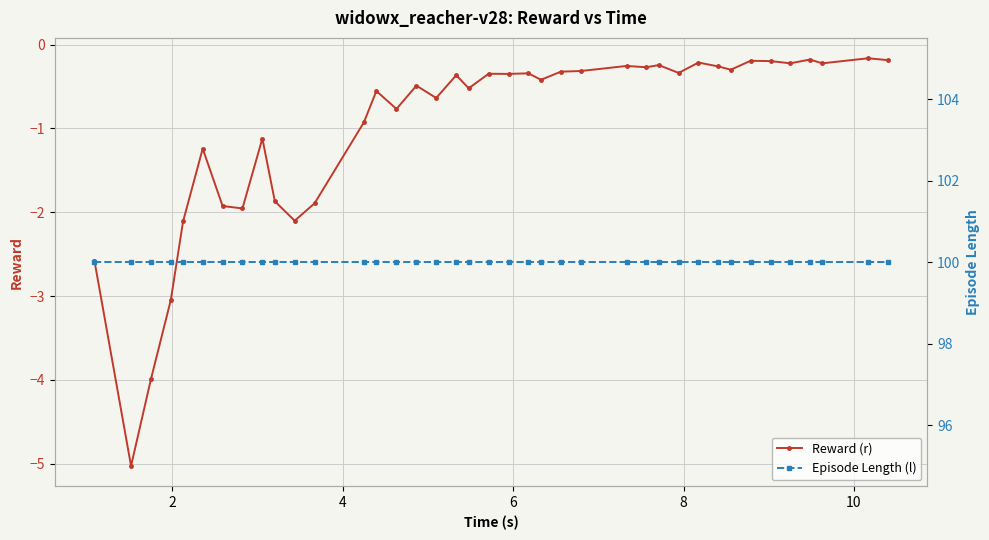

What is the value of the Reward (r) point at the 35th from the left?

-0.2